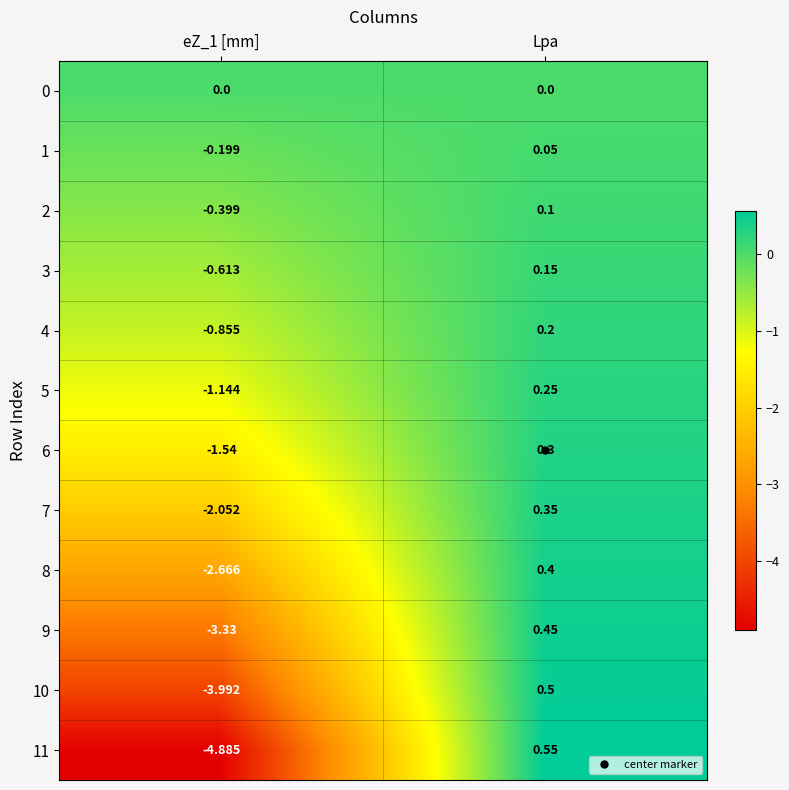

How many values in 8 are below zero?

1